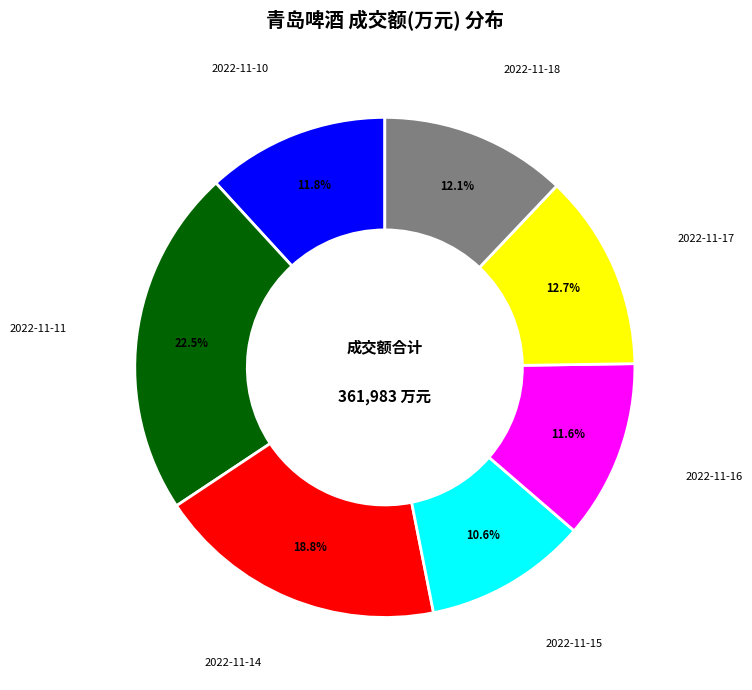

Does any single category account for the majority?

No